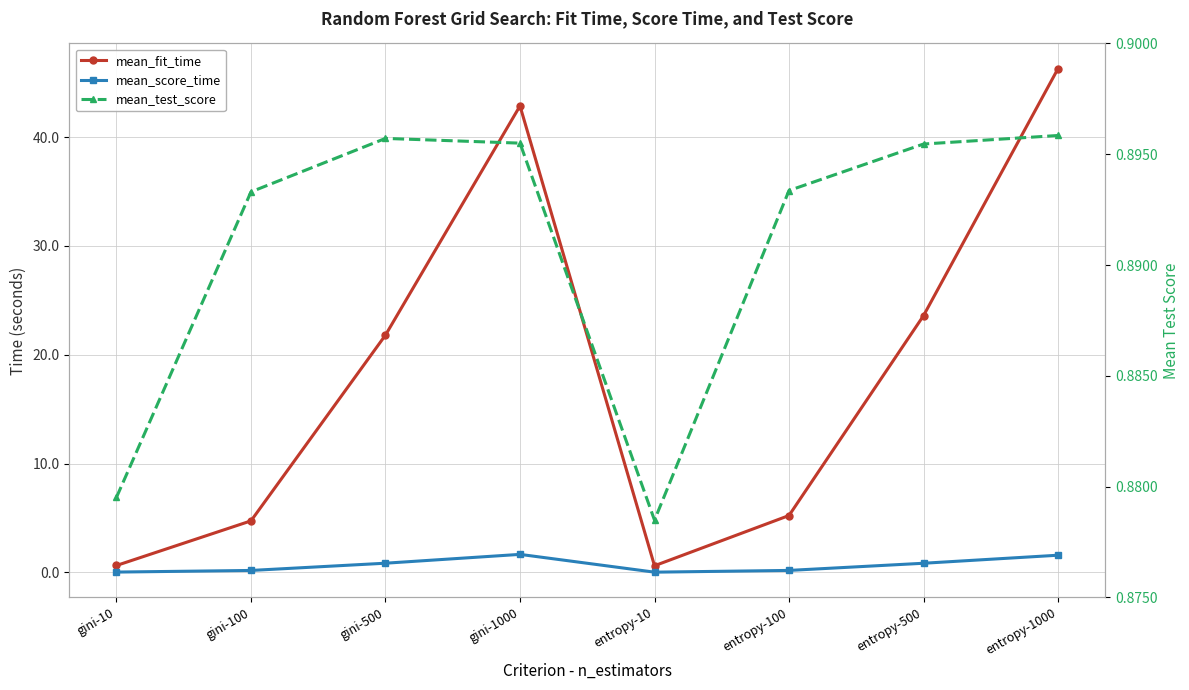

What is the average value of the mean_test_score series?

0.9